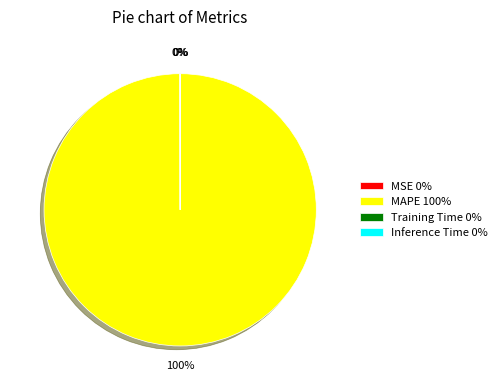

Is there a majority slice in this chart?

Yes